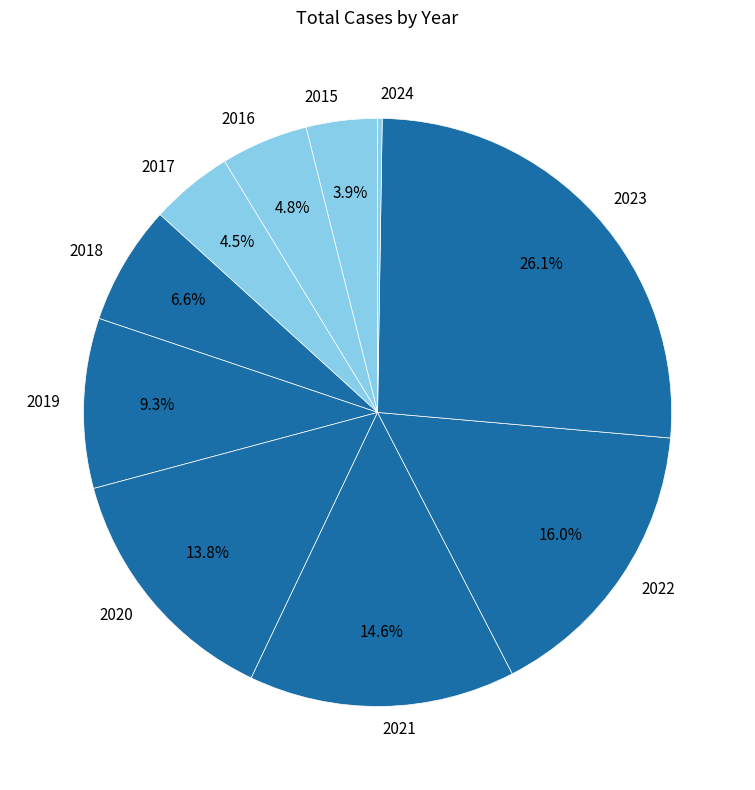

What percentage is NOT represented by 2023?

73.9%